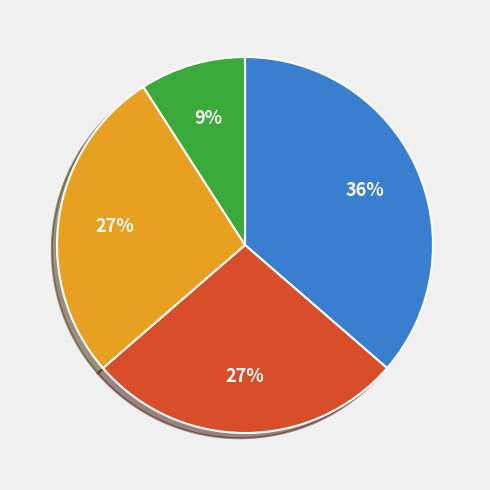

To the nearest percent, what is the average slice percentage?

25%